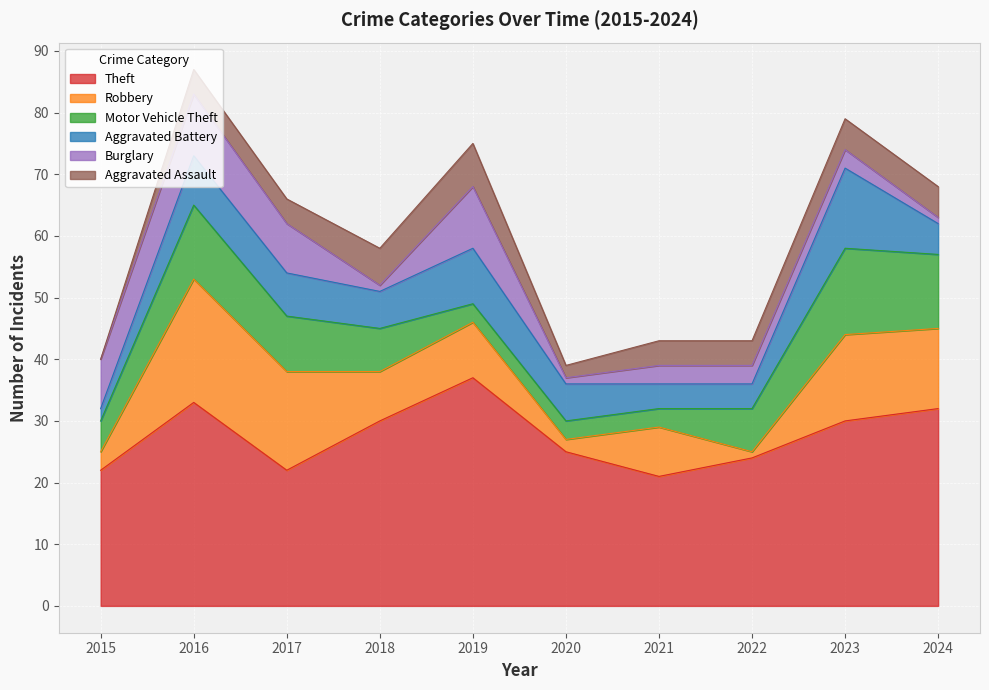

Reading left to right, transcribe all the data shown in this chart.

Theft: 22	33	22	30	37	25	21	24	30	32
Robbery: 3	20	16	8	9	2	8	1	14	13
Motor Vehicle Theft: 5	12	9	7	3	3	3	7	14	12
Aggravated Battery: 2	8	7	6	9	6	4	4	13	5
Burglary: 8	10	8	1	10	1	3	3	3	1
Aggravated Assault: 0	4	4	6	7	2	4	4	5	5